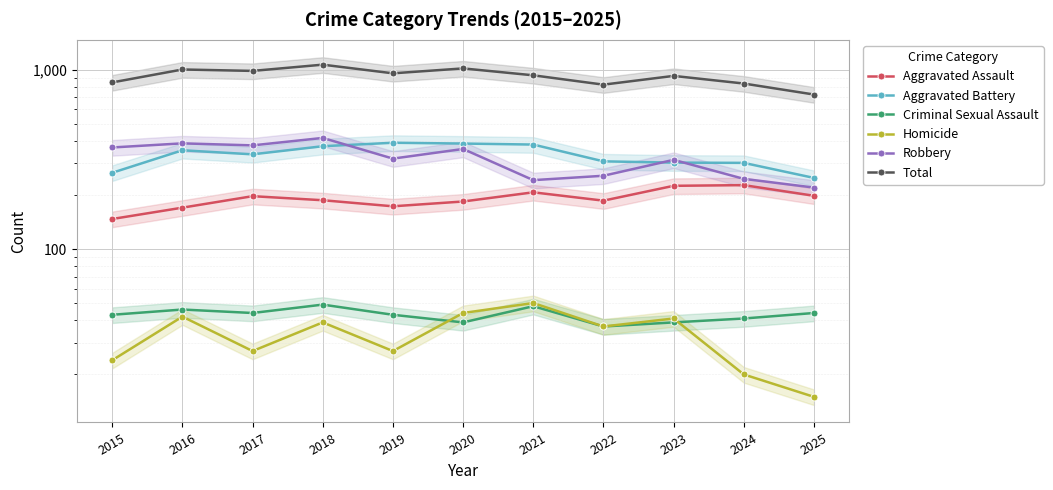

True or false: Total has more than 1 points higher than both neighbors.

True